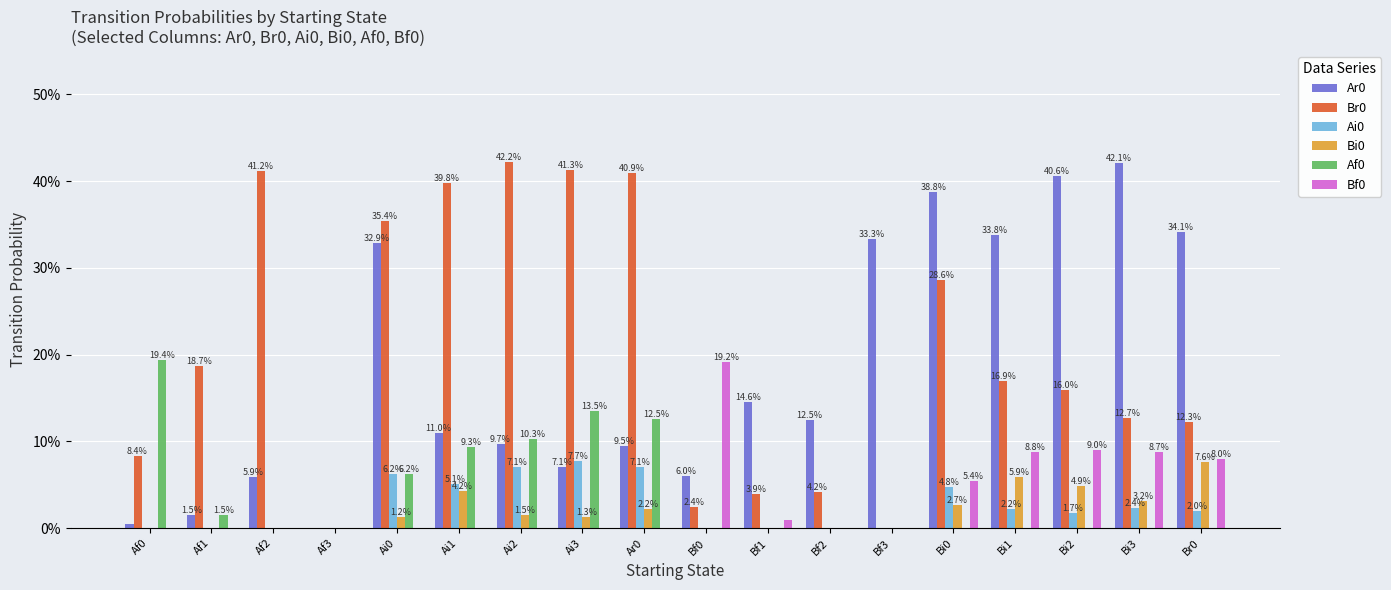

Does the chart contain stacked bars?

No